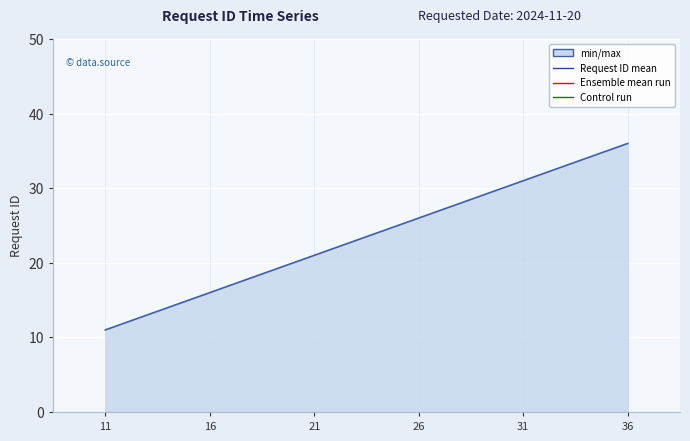

The chart shows a value of 35 at 26. True or false?

False